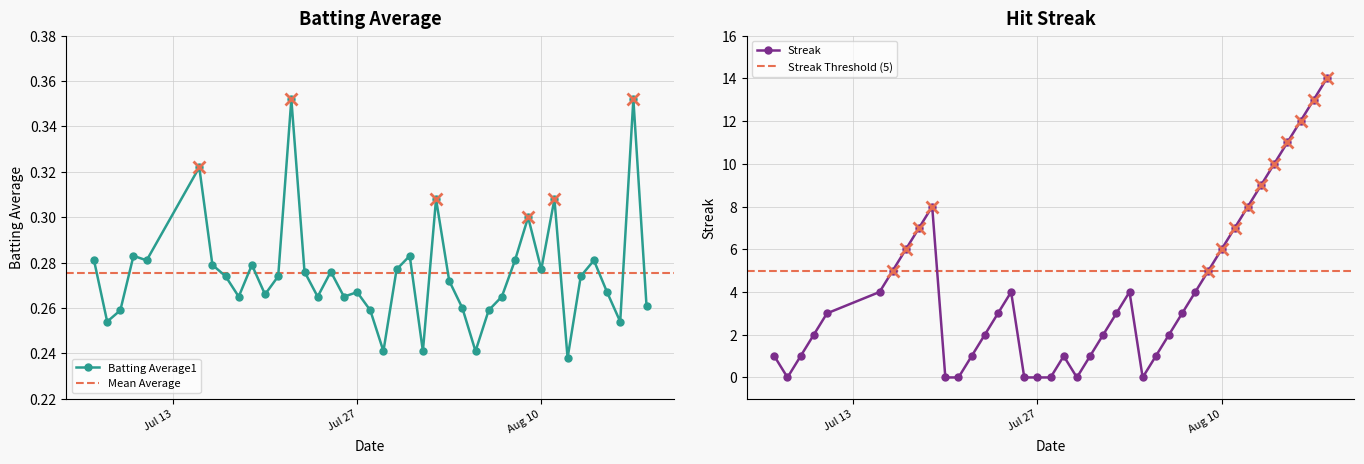

Count the number of data series in this chart.

2